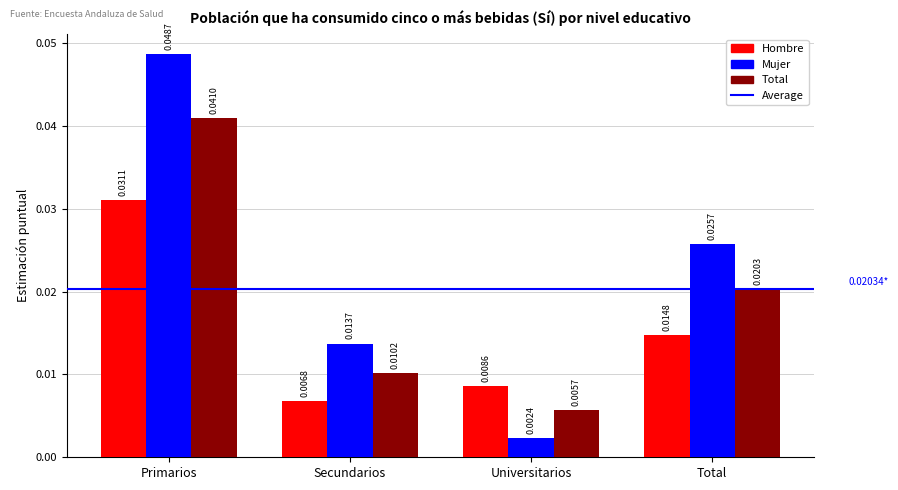

At how many categories does at least one series exceed 0?

4